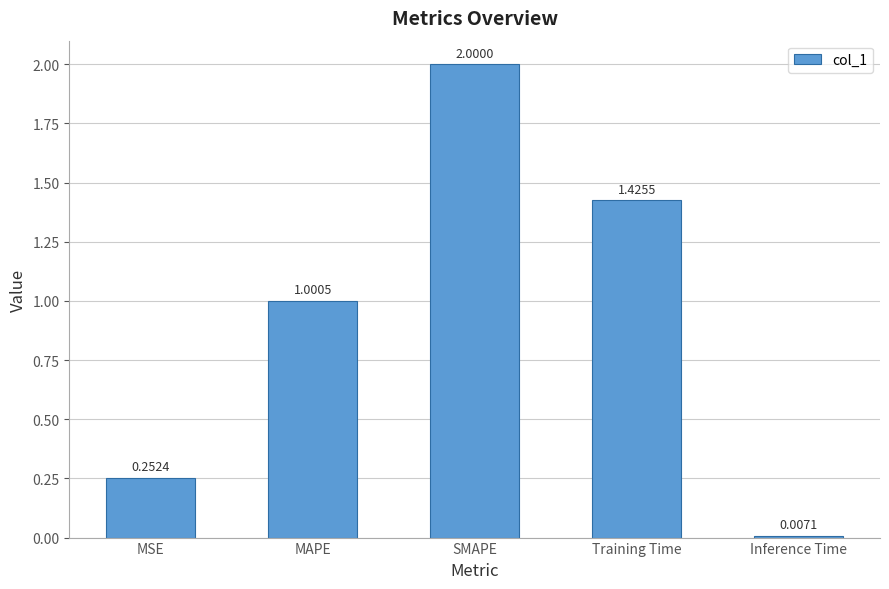

What is the average value?

0.9